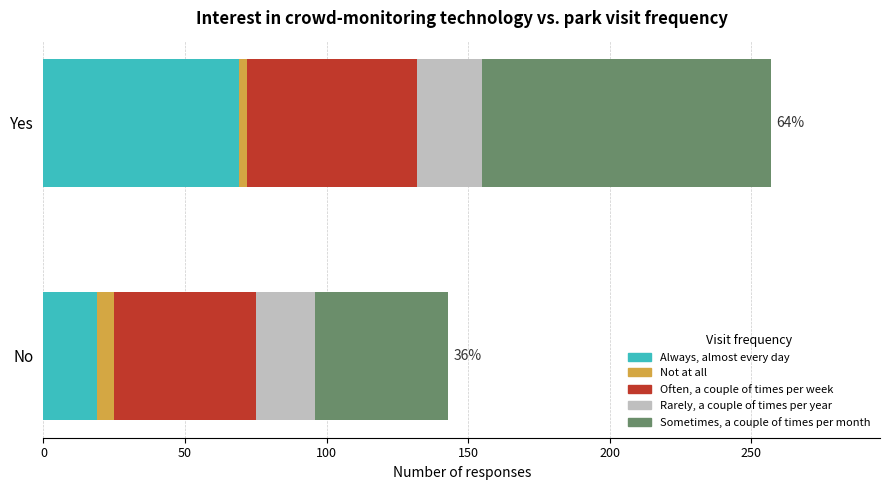

What is the highest value of the Always, almost every day series?

69